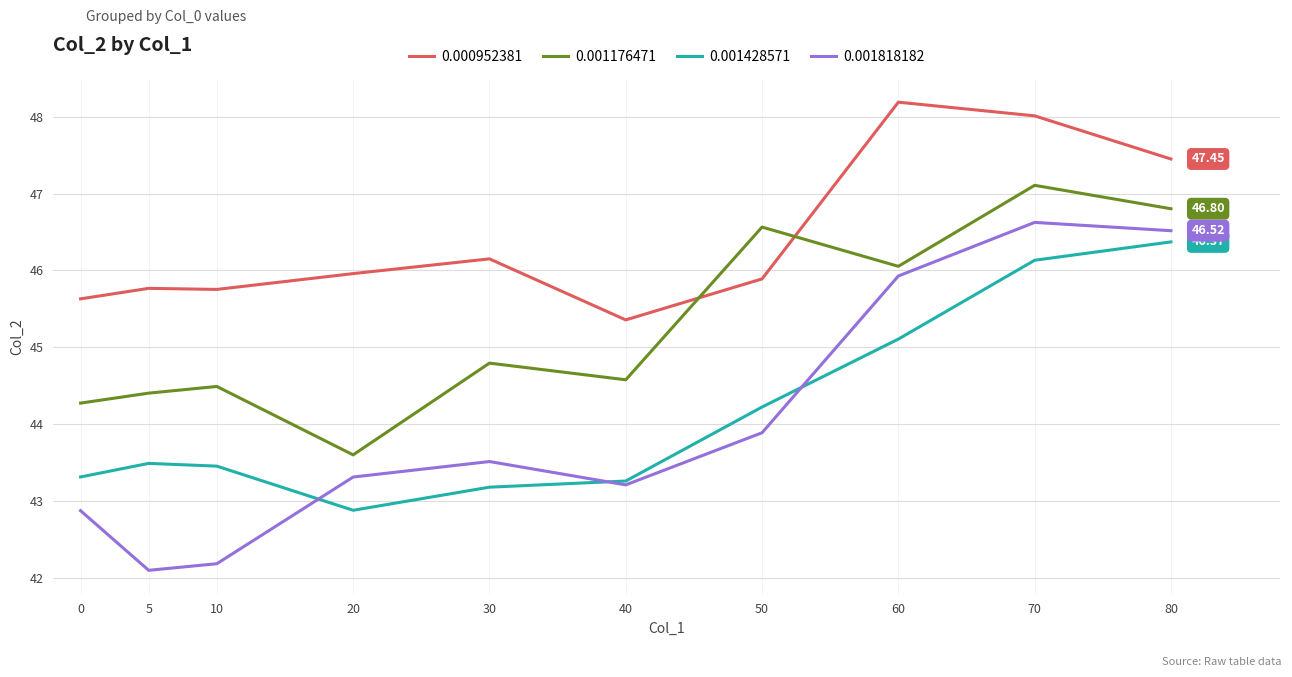

How many lines are shown in the chart?

4